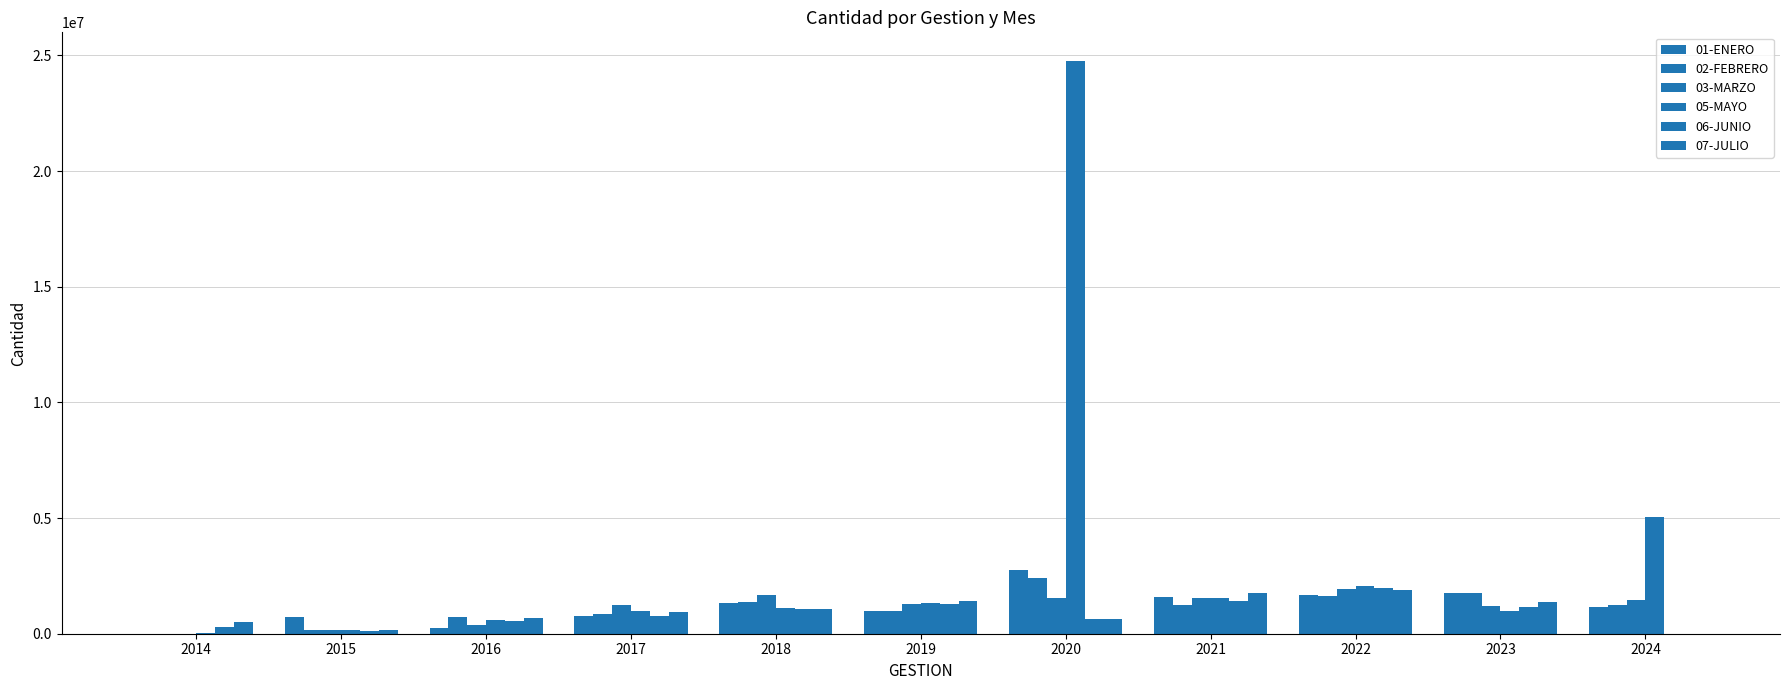

List the series in order of their peak value, lowest first.

07-JULIO, 03-MARZO, 06-JUNIO, 02-FEBRERO, 01-ENERO, 05-MAYO